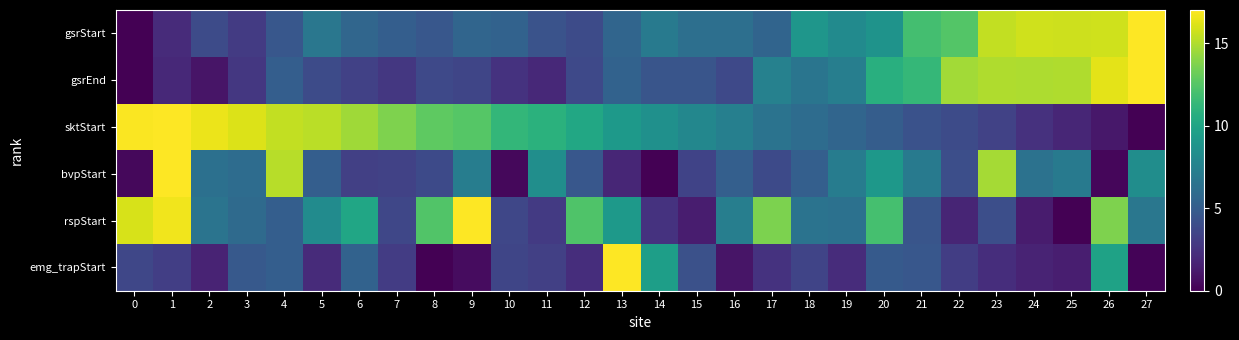

Which category has the highest value across all series?

27